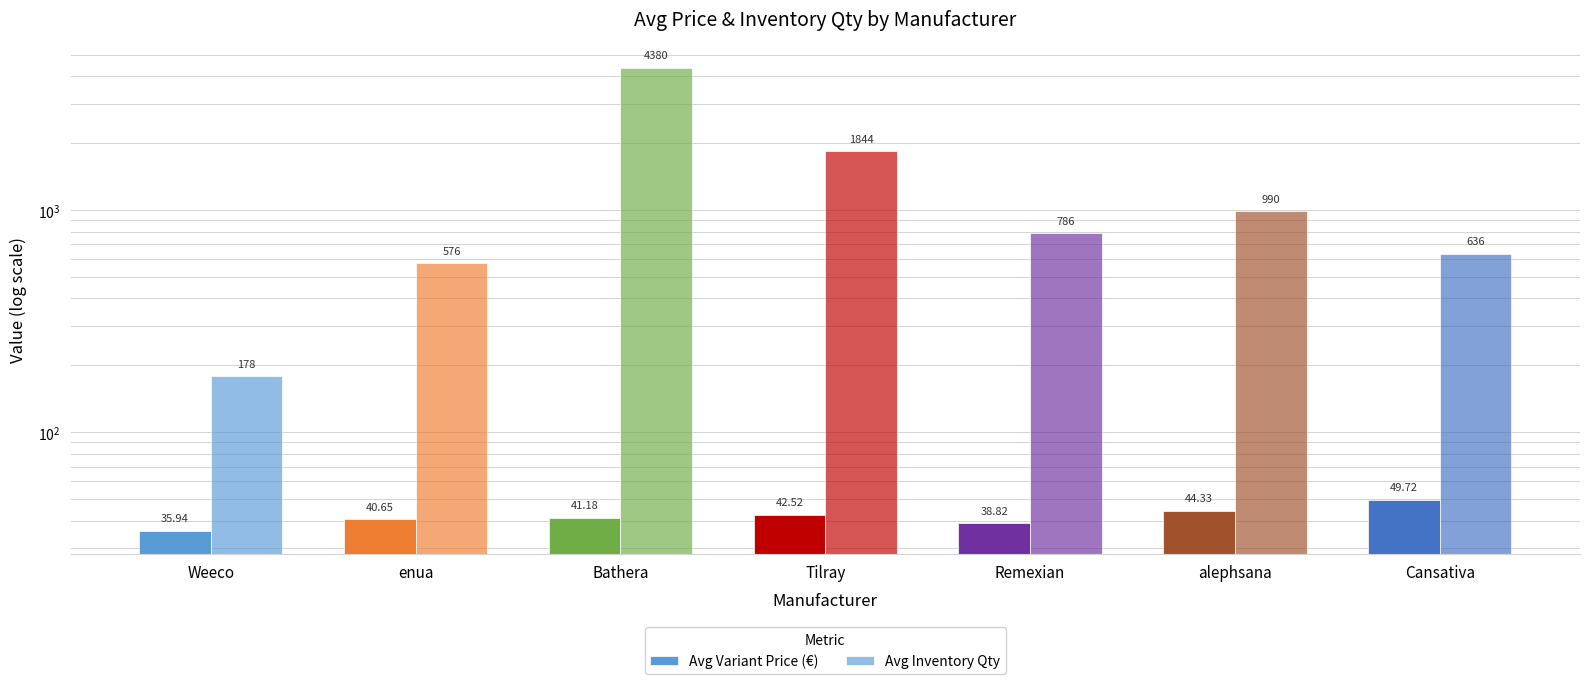

Rank the categories by Avg Variant Price (€) value from lowest to highest.

Weeco, Remexian, enua, Bathera, Tilray, alephsana, Cansativa